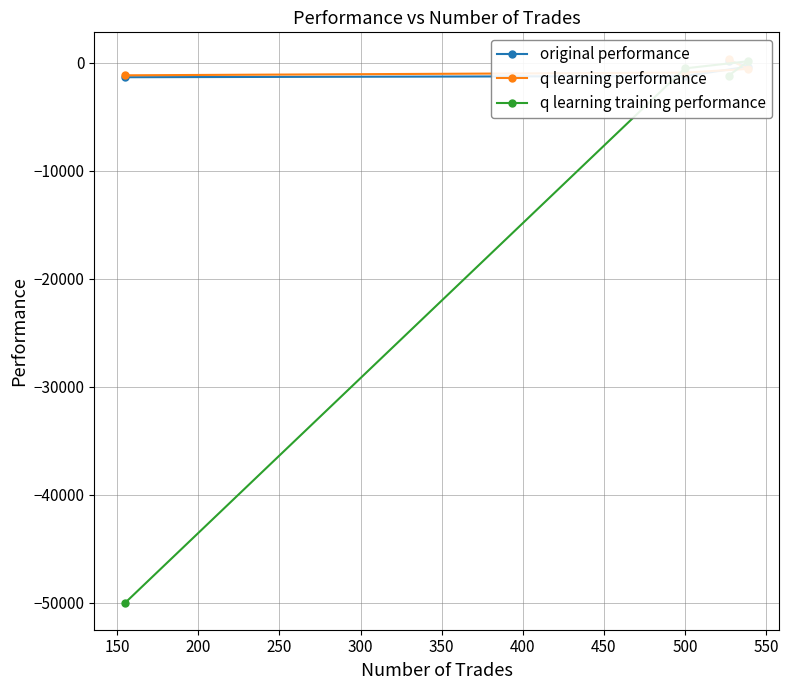

Which series has the largest total across all categories?

q learning performance